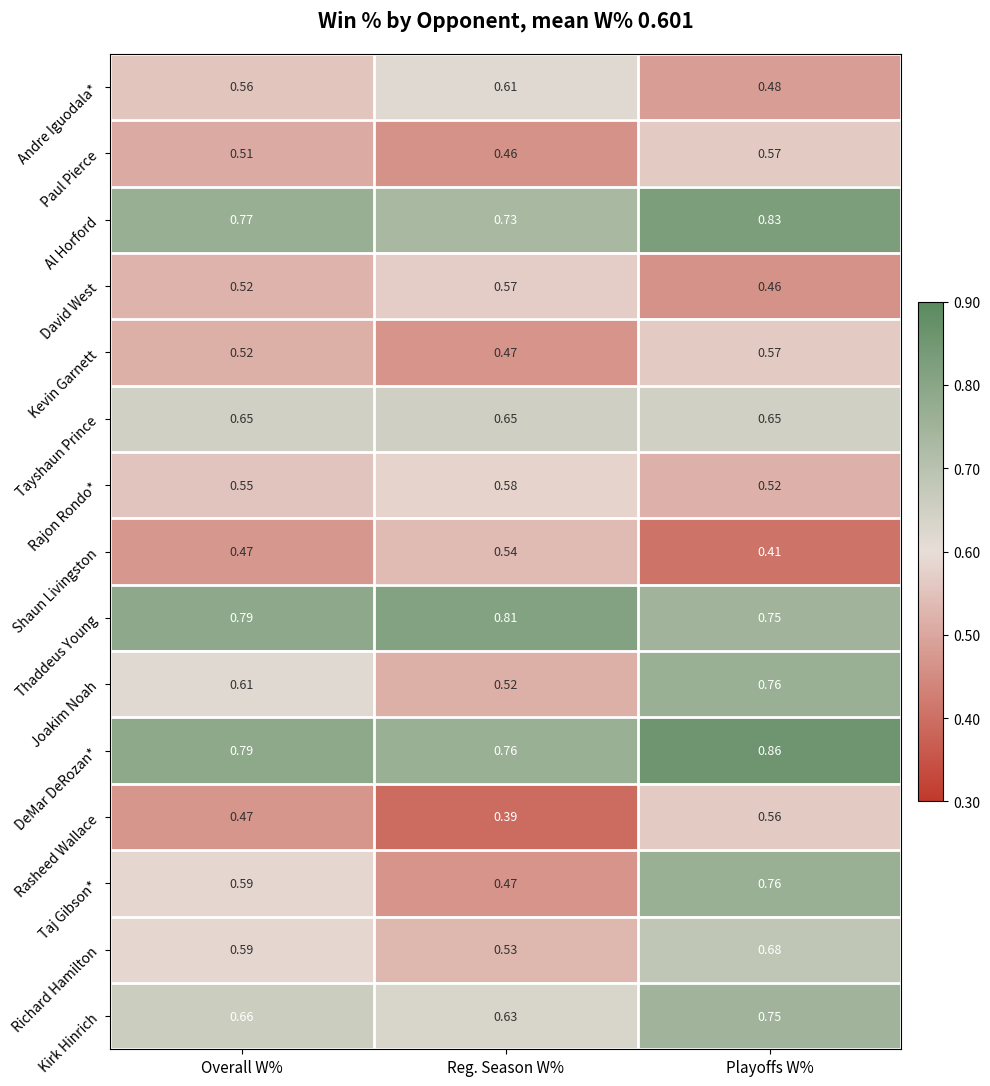

Rank the categories by Thaddeus Young value from highest to lowest.

Reg. Season W%, Overall W%, Playoffs W%